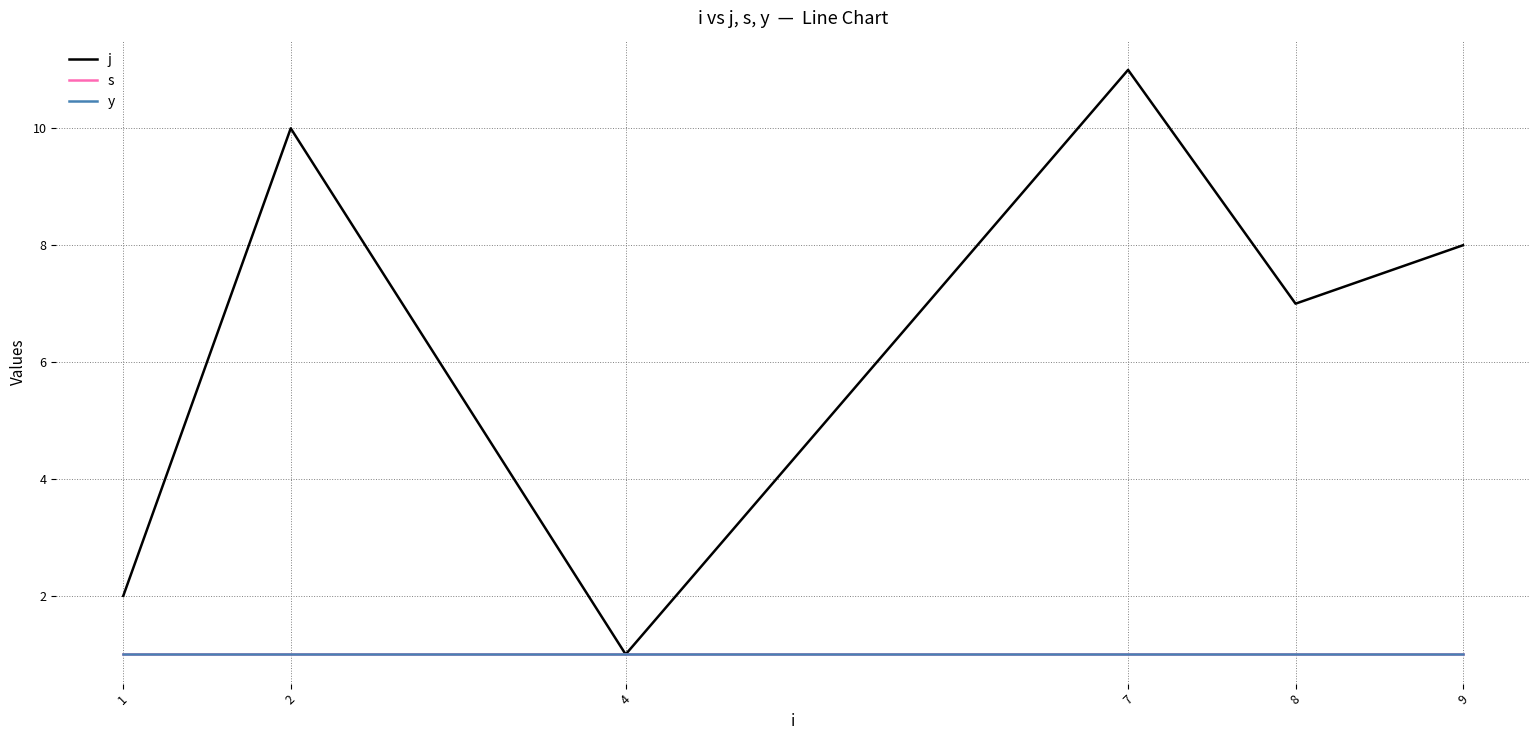

What is the highest value of the j series?

11